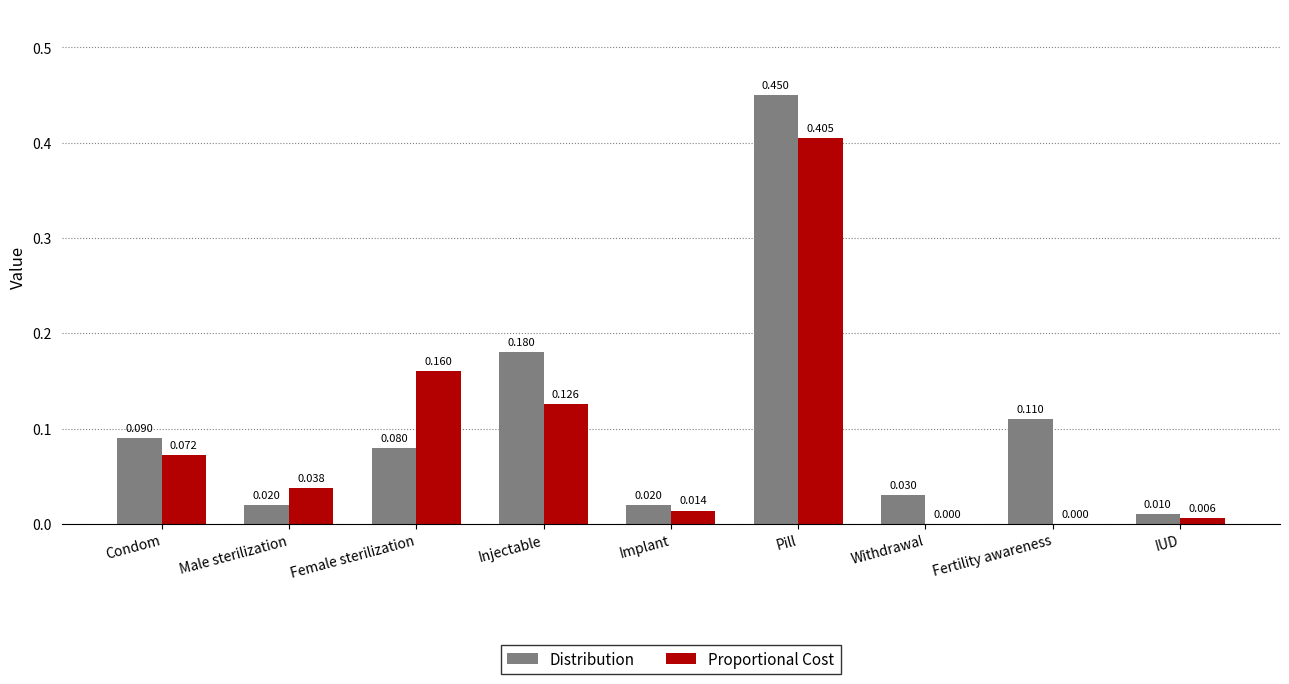

What are all the series names shown in the legend?

Distribution, Proportional Cost